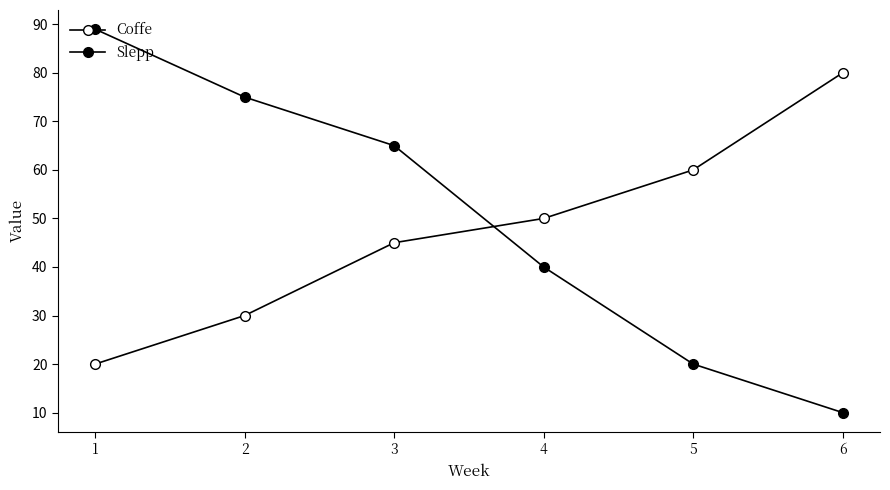

Between 2 and 4, which is larger?

4